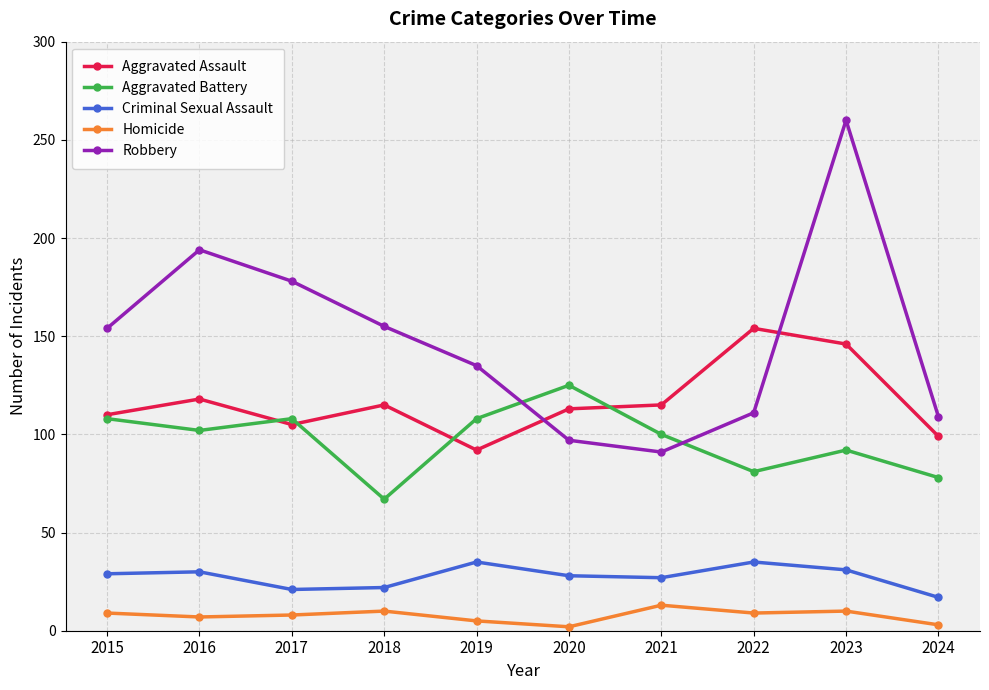

Which category has the highest value in the Robbery series?

2023